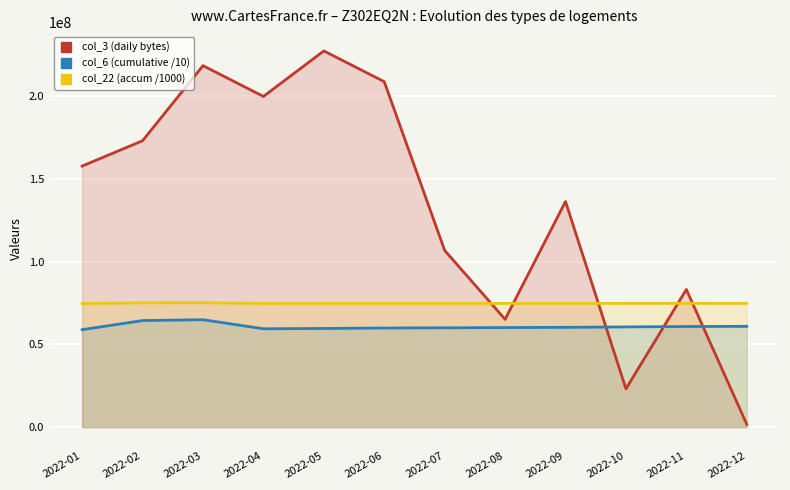

What is the difference between the maximum and minimum values in the col_22 (accum /1000) series?

427518.1